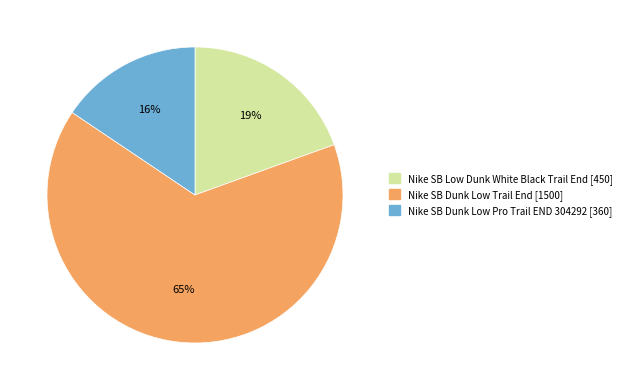

Do Nike SB Dunk Low Pro Trail END 304292 [360] and Nike SB Low Dunk White Black Trail End [450] together represent more than half of the pie?

No